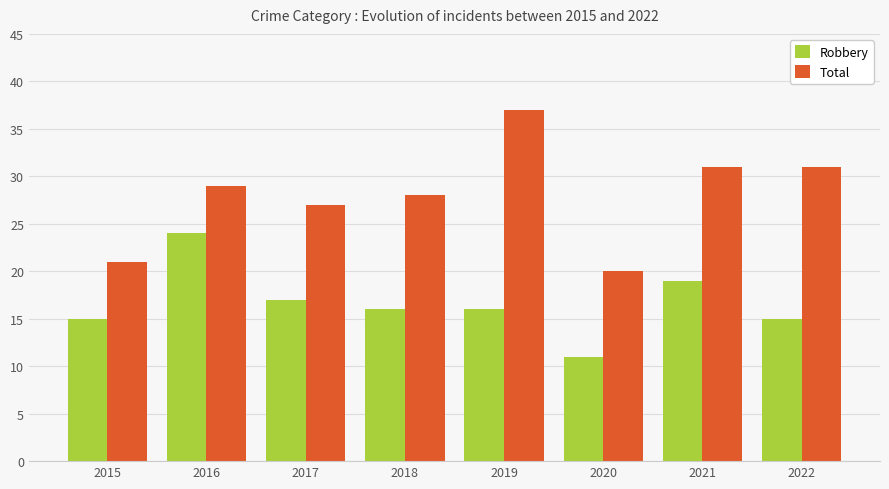

What is the sum of all Total values?

224